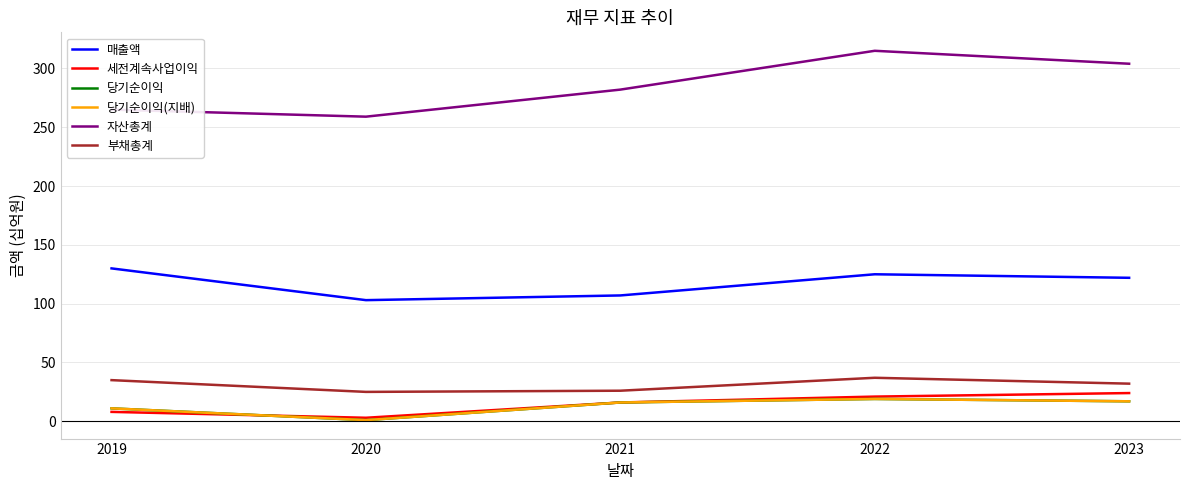

Is this an area chart (filled region under the line)?

No